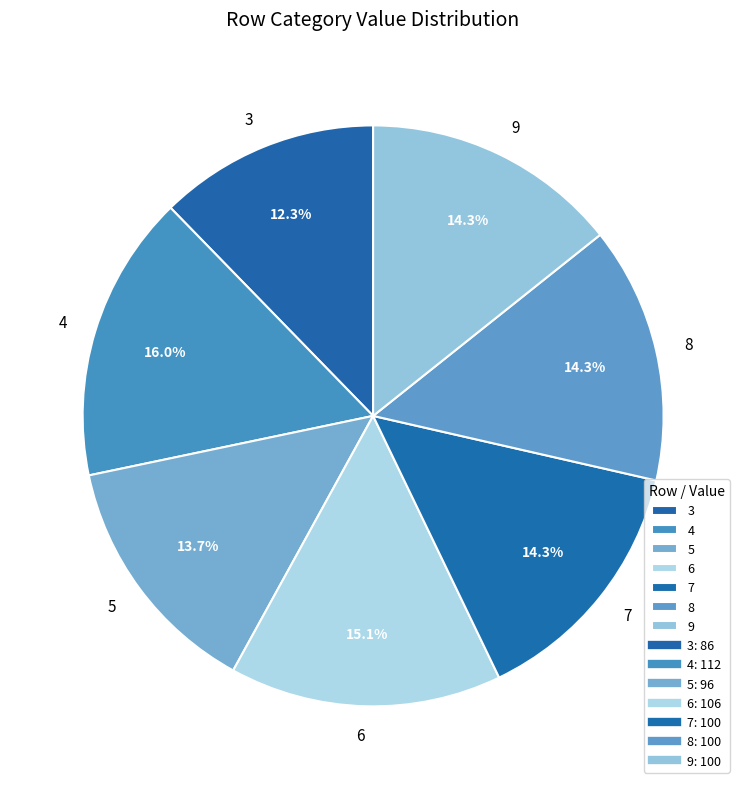

Is it true that 9 is 14% of the pie?

True